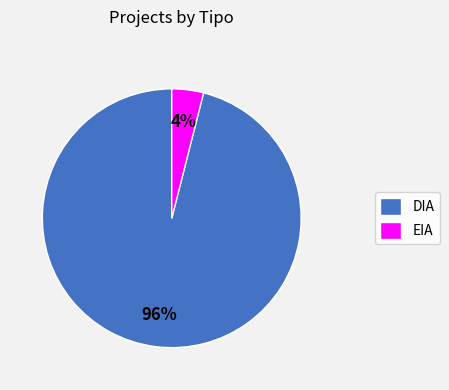

Which category has the smallest portion of the pie?

EIA